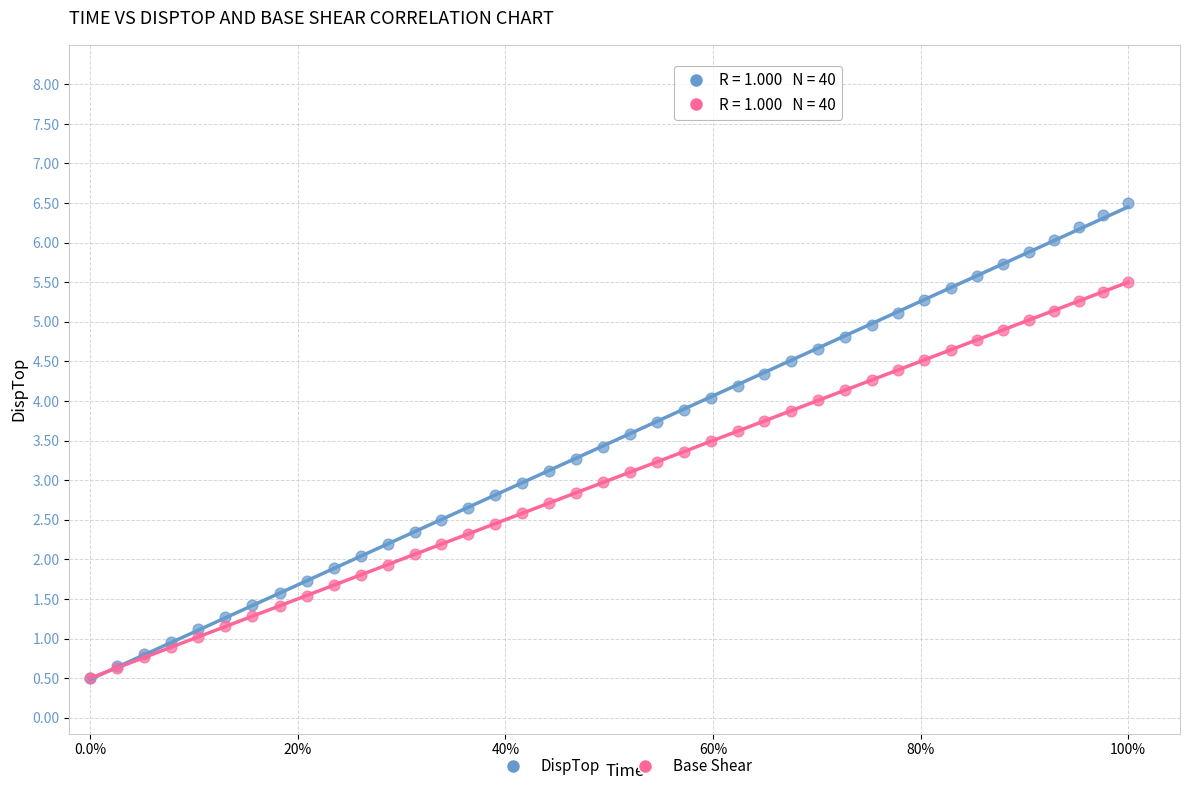

Which series has the widest spread of Y values?

DispTop